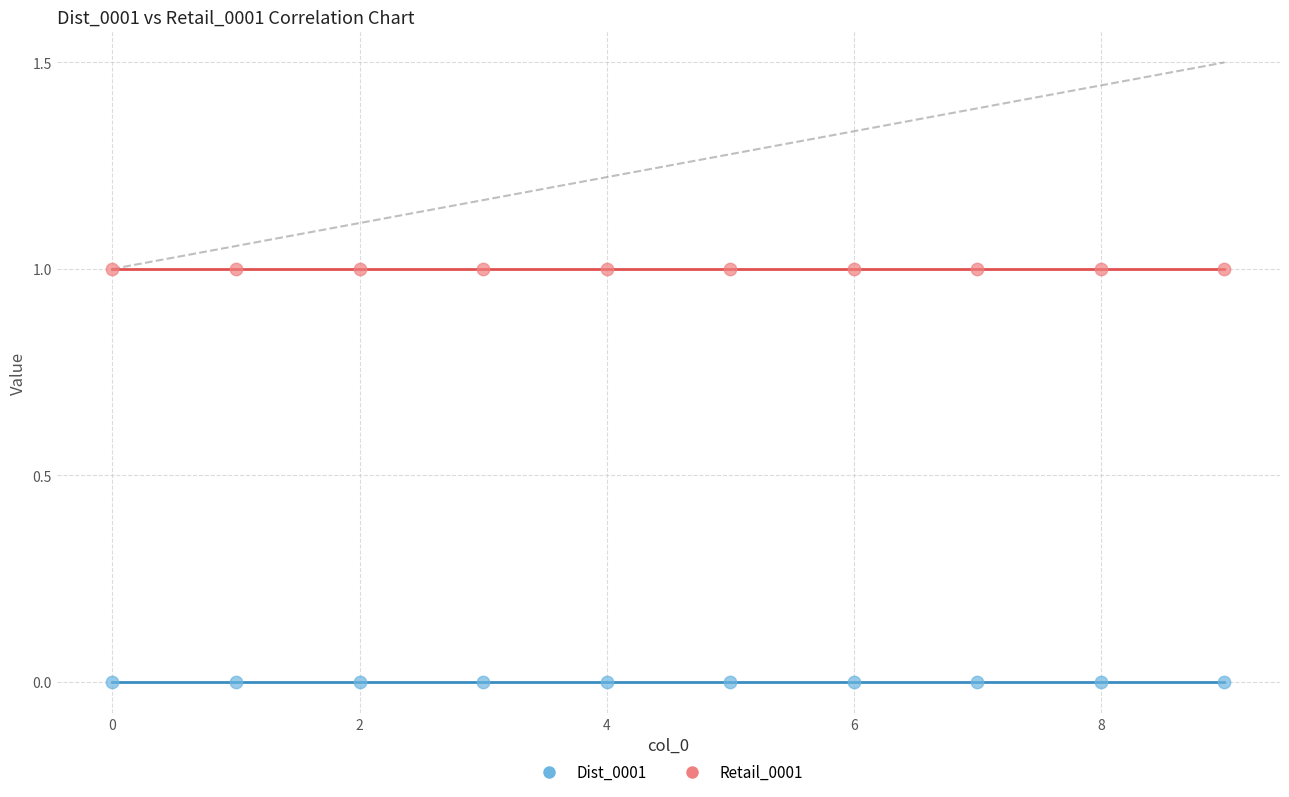

Which series contains the lowest Y value?

Dist_0001